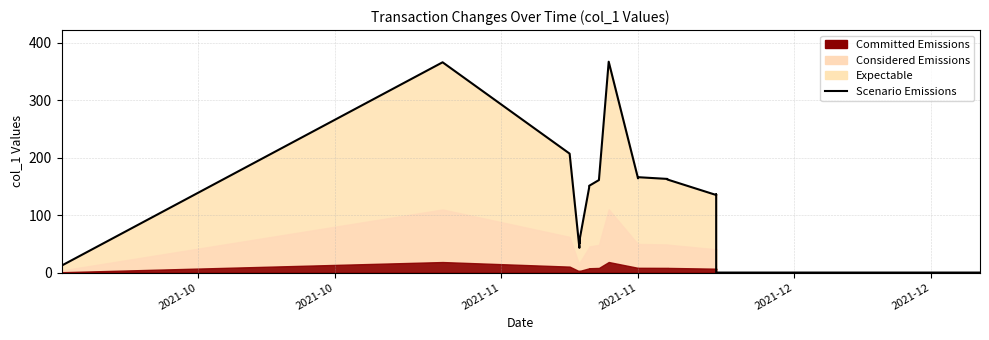

How many lines are shown in the chart?

1